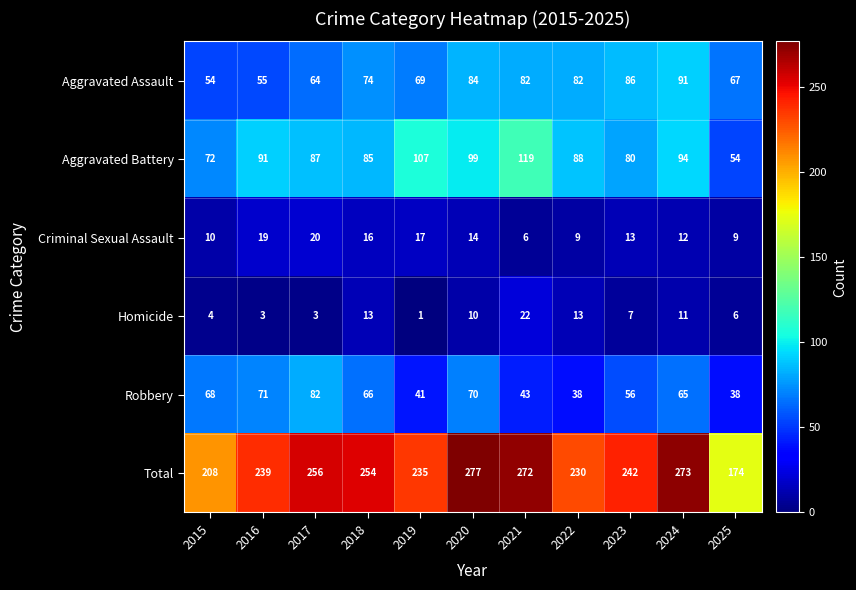

Is it true that Aggravated Assault equals 84 at 2020?

True